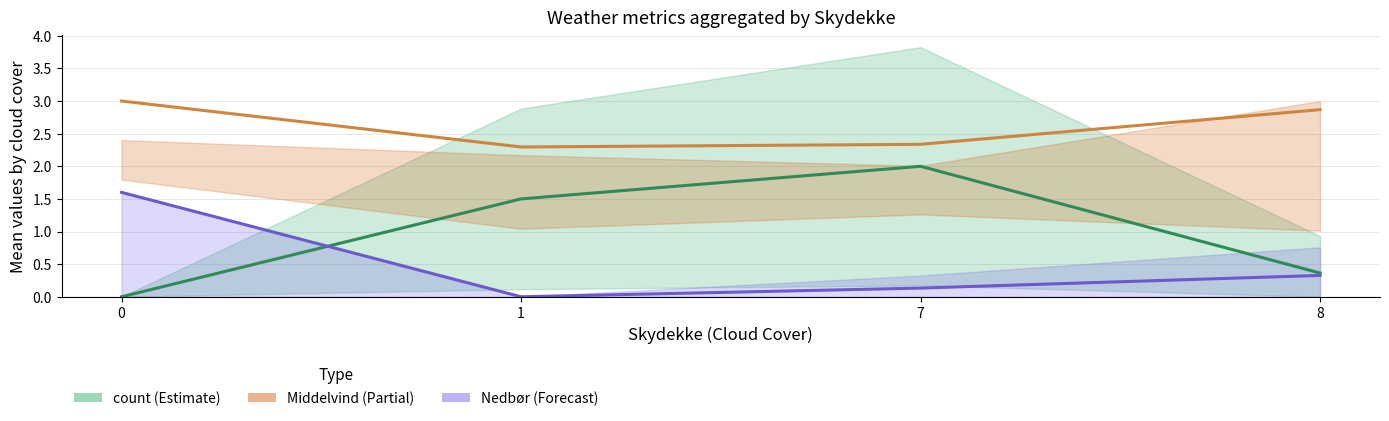

What is the average value of the Nedbør (Forecast) series?

0.5